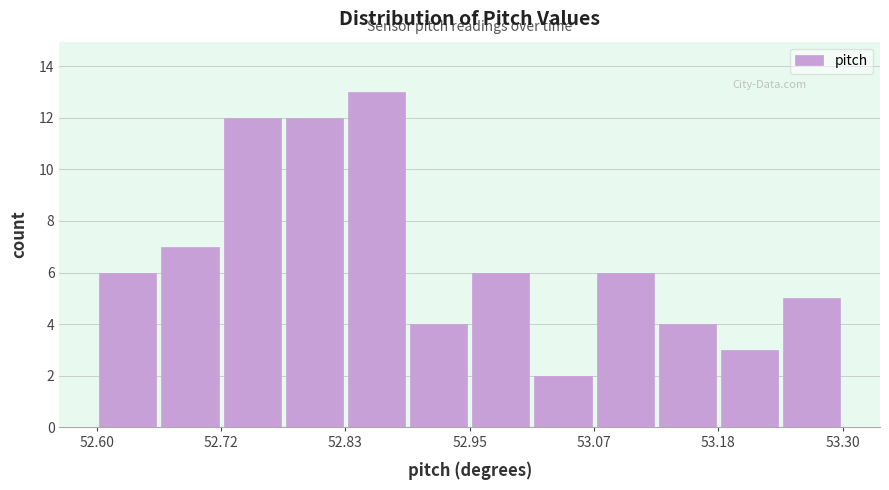

Read against the x-axis, roughly where is the centre of the tallest bar?

52.86